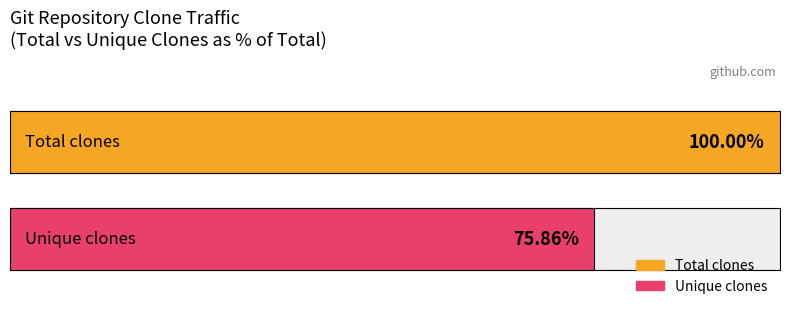

Is it true that total_clones equals 1 at 2022-09-09?

False